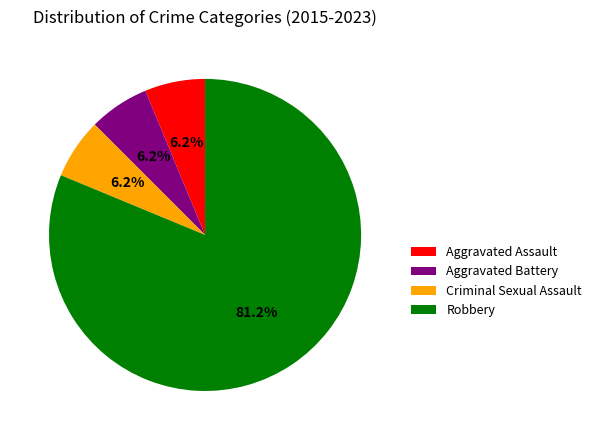

To the nearest percent, what percentage of the pie is Aggravated Battery?

6%